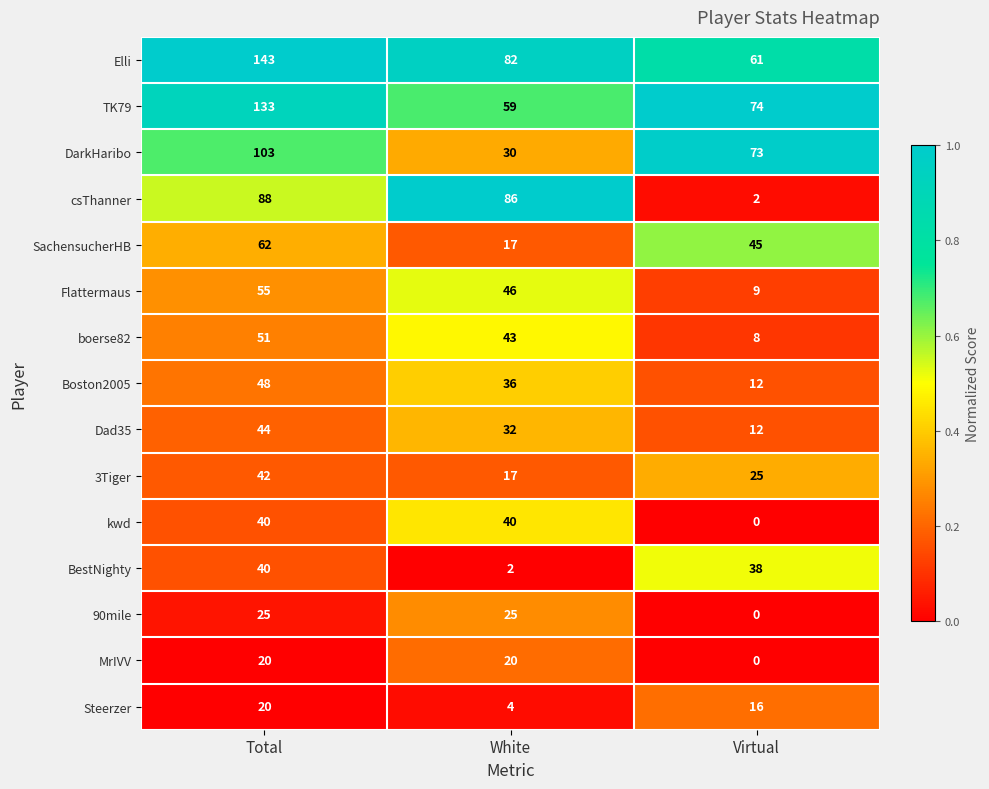

What is the highest value of the MrIVV series?

20